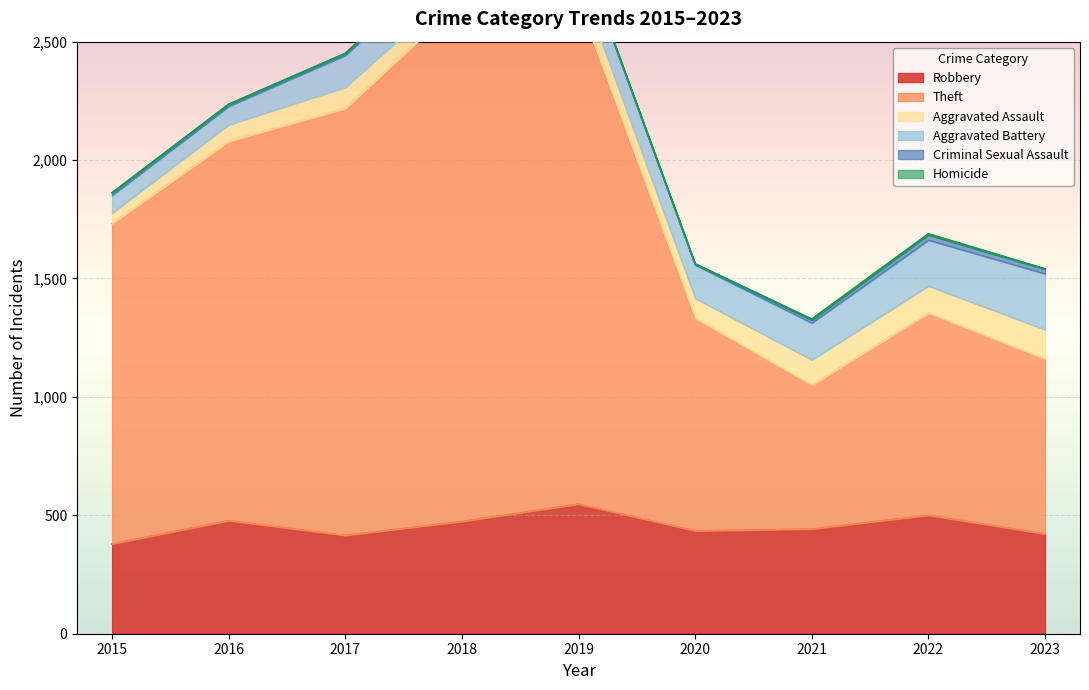

Count the number of data series in this chart.

6